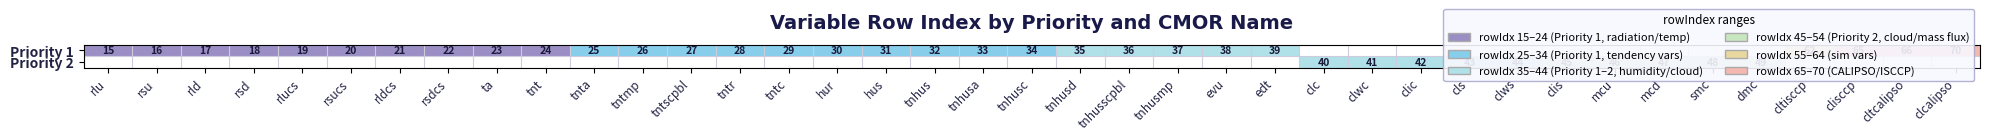

Is the value of Priority 2 at smc greater than the value of Priority 1 at rsdcs?

Yes